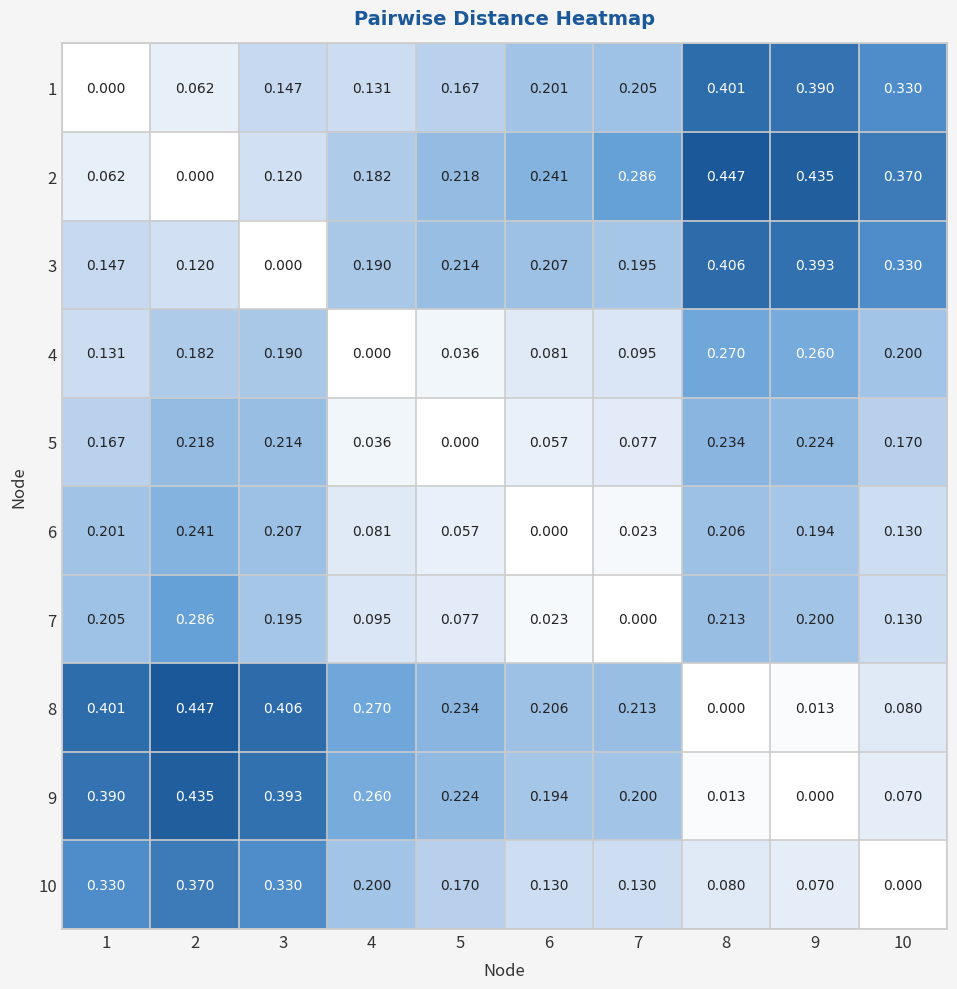

Is the value of 9 at 5 greater than the value of 10 at 7?

Yes